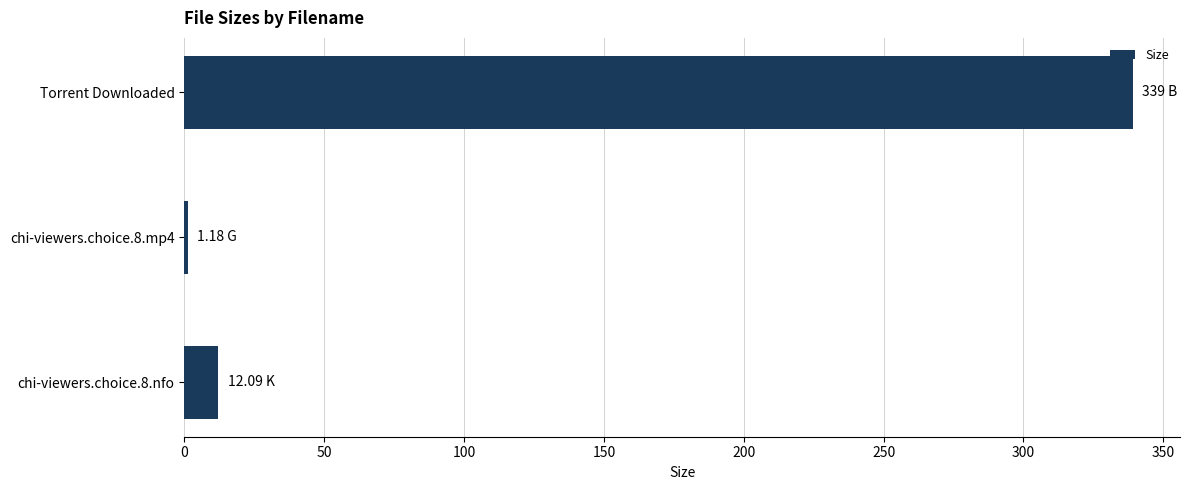

Rank the categories by value from highest to lowest.

Torrent Downloaded, chi-viewers.choice.8.nfo, chi-viewers.choice.8.mp4